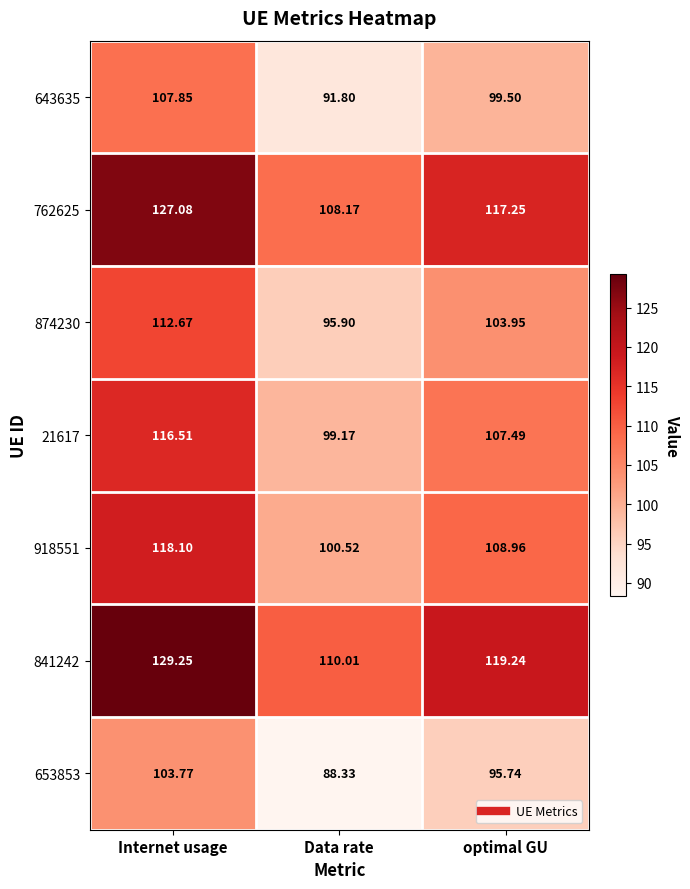

Where is 762625 nearest to the value 117?

optimal GU